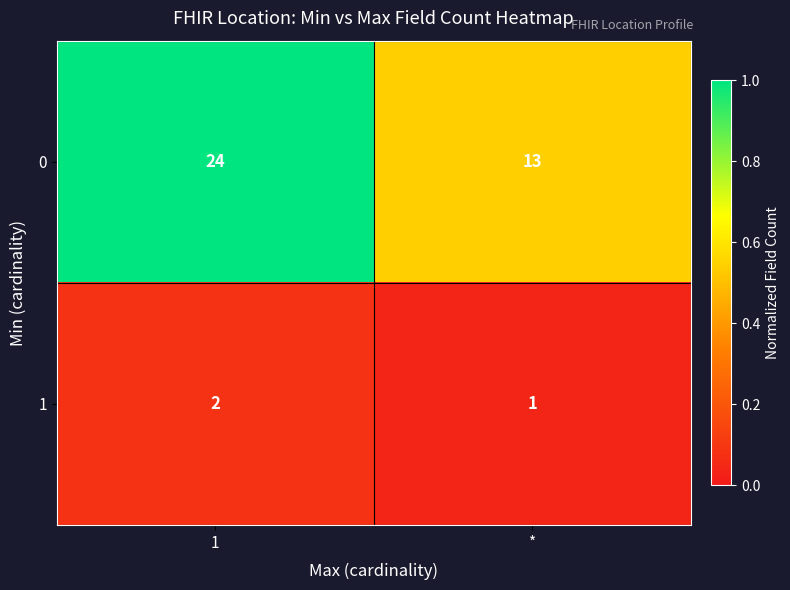

At which label is 1 closest to 1?

*